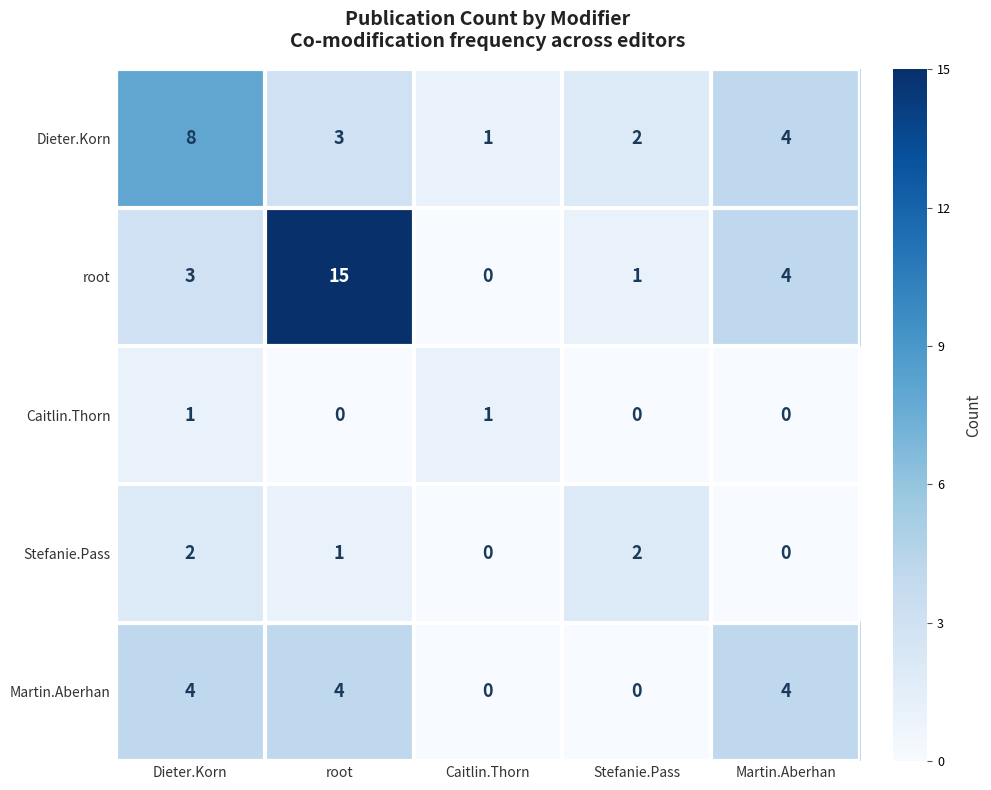

Which label corresponds to the largest value in the chart?

root